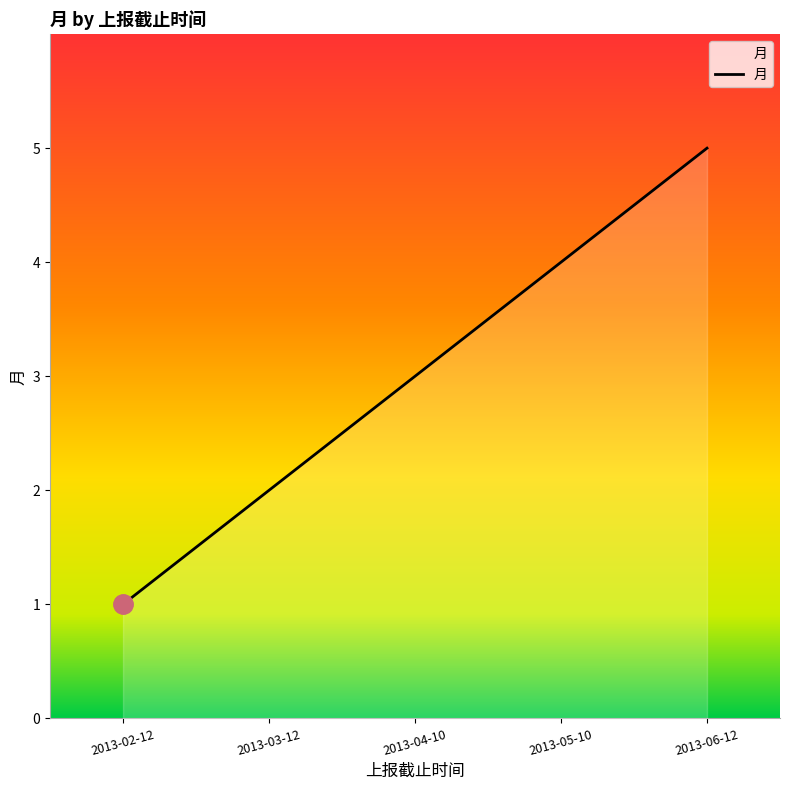

Reading left to right, extract all data points from this chart.

1	2	3	4	5